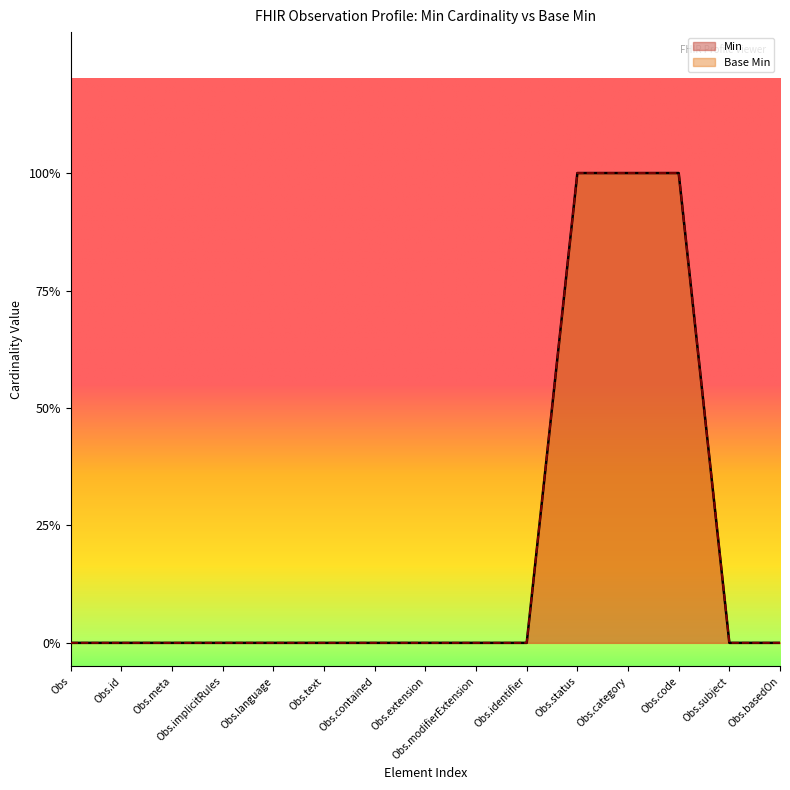

What is the maximum value for Base Min?

1